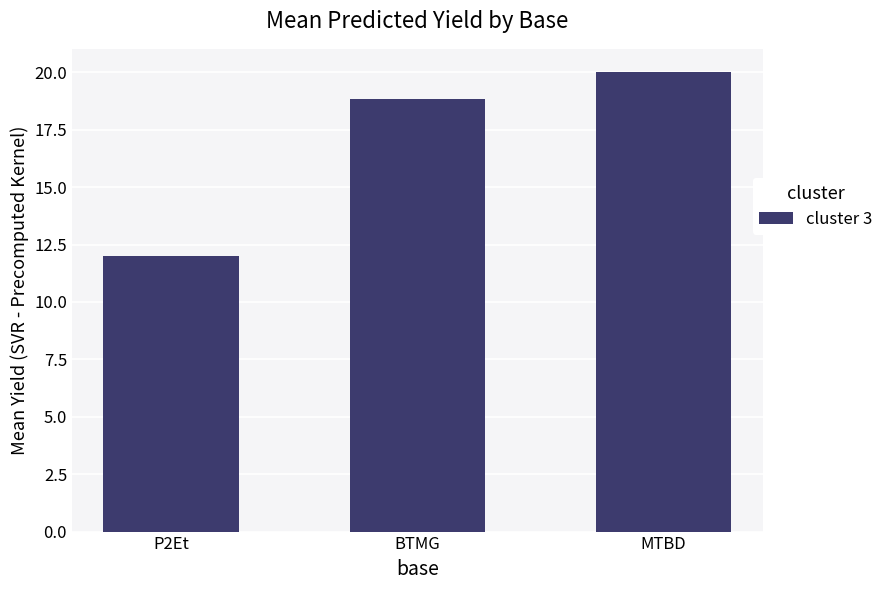

What is the minimum value shown in the chart?

12.0